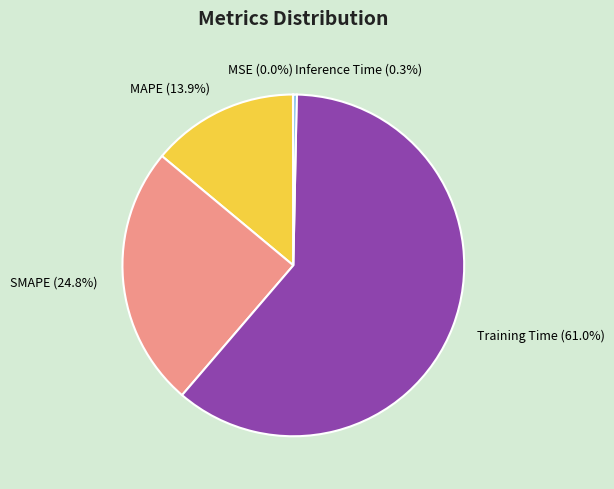

Does Training Time represent more than half of the total?

Yes